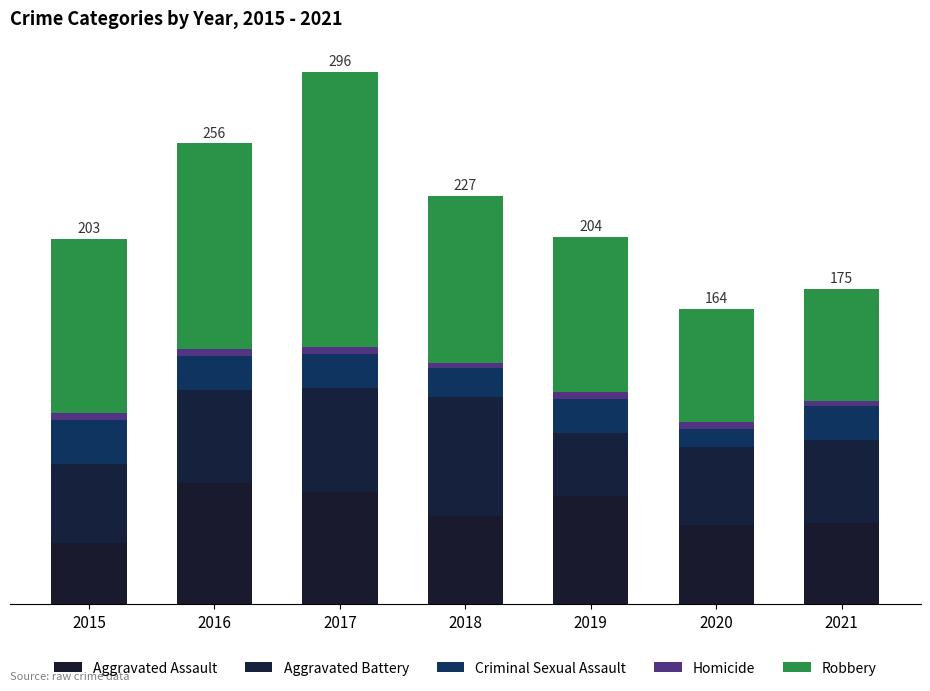

Are the bars grouped side by side (vs. stacked)?

No